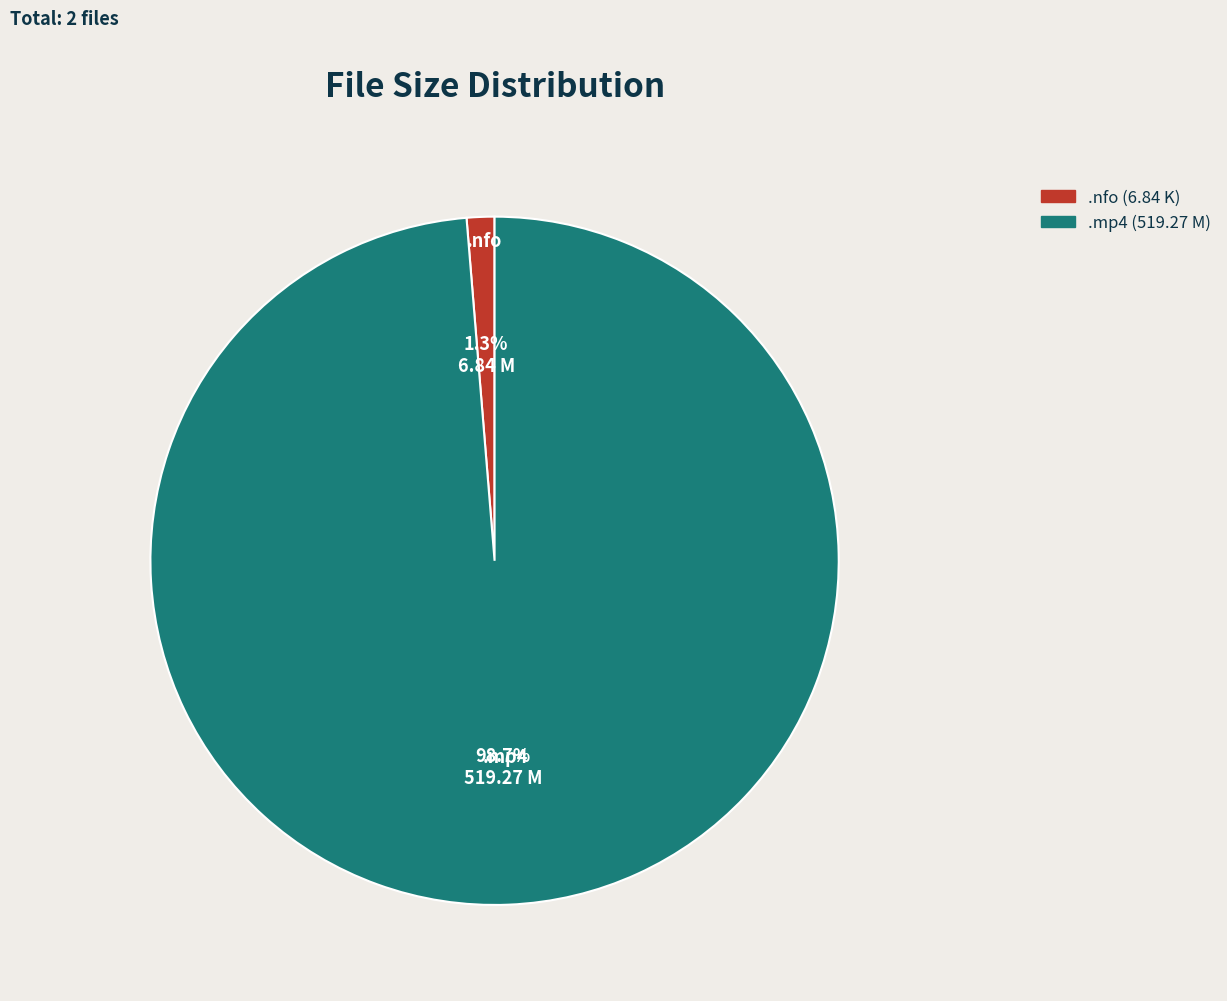

How many slices are in this pie chart?

2